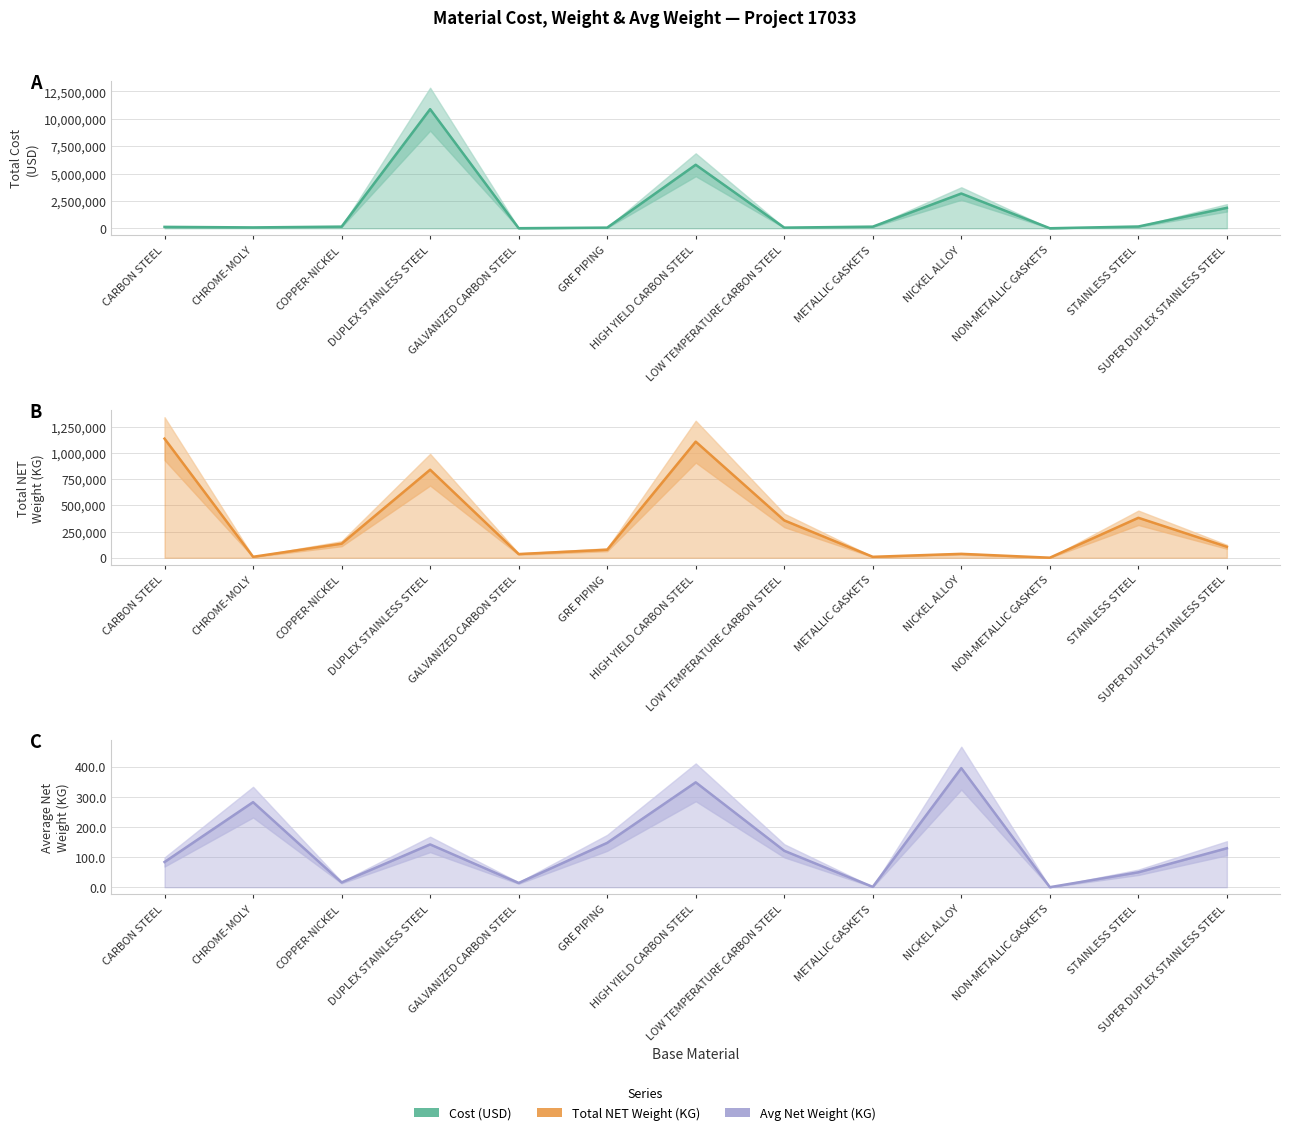

Which has a higher value, GALVANIZED CARBON STEEL or HIGH YIELD CARBON STEEL?

HIGH YIELD CARBON STEEL